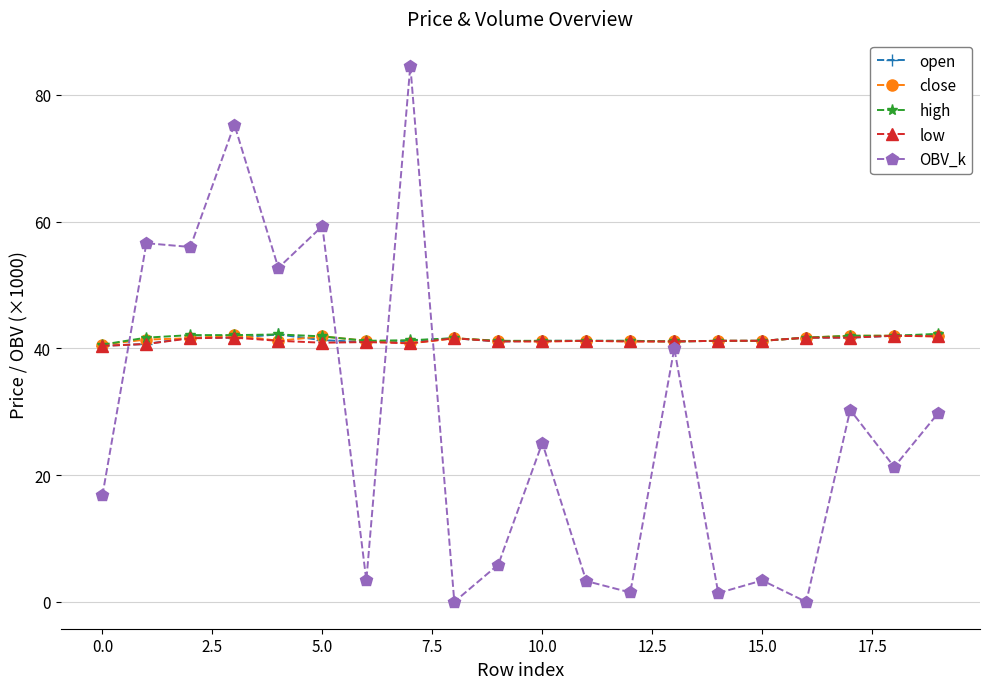

True or false: close has more than 1 points higher than both neighbors.

True